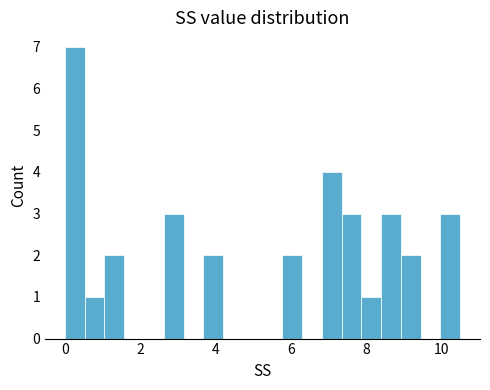

Around what value on the x-axis is the tallest bar? Give the approximate position of its centre, as read against the axis.

0.2